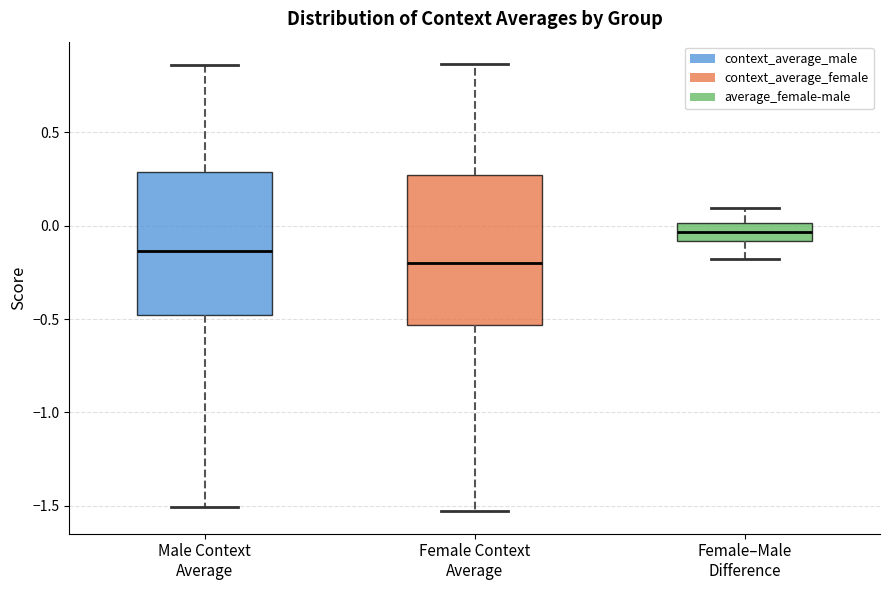

Where does the median line of the box for Female–Male Difference sit on the y-axis? The values are not printed on the chart, so give them approximately, as read against the axis.

-0.05